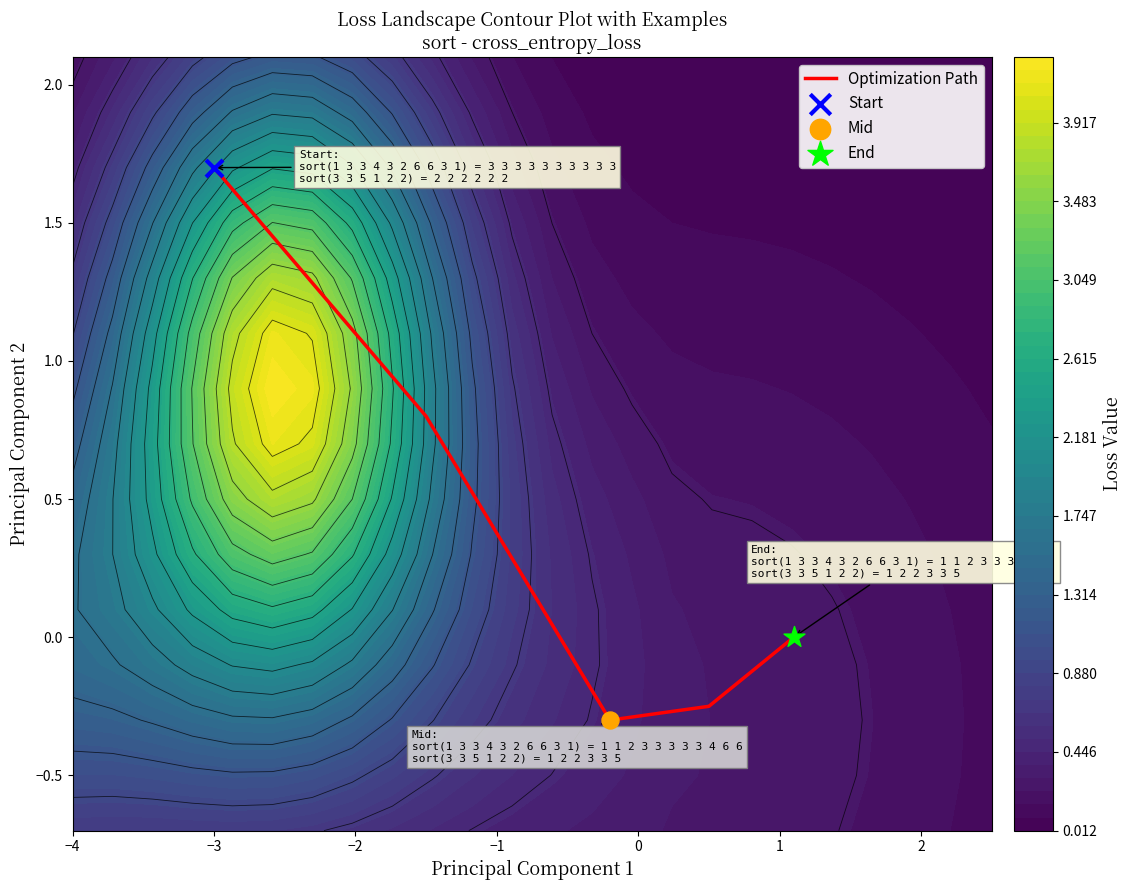

What is the highest value of the Optimization Path series?

1.7